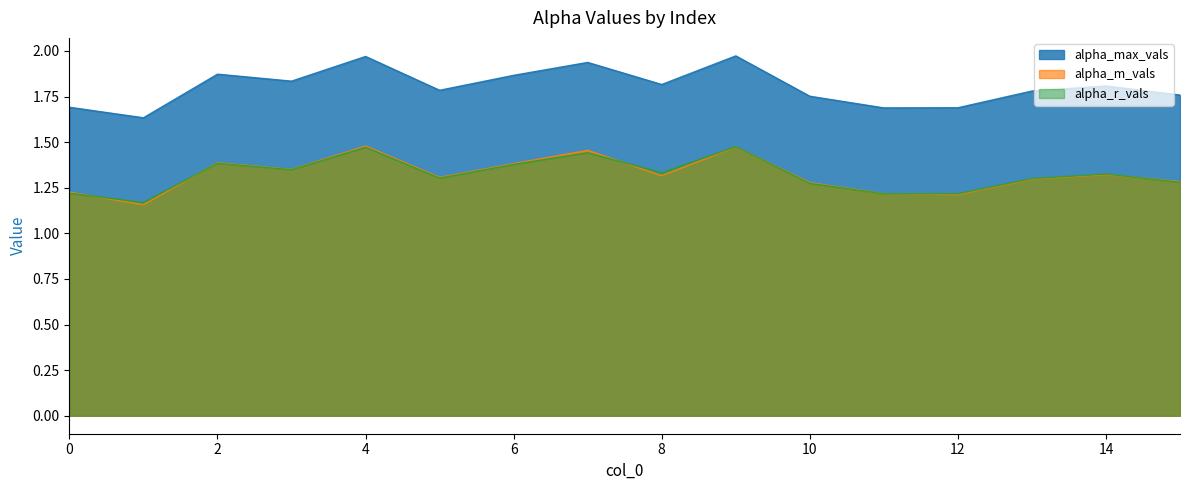

What is the difference between the highest and lowest values at 11?

0.5